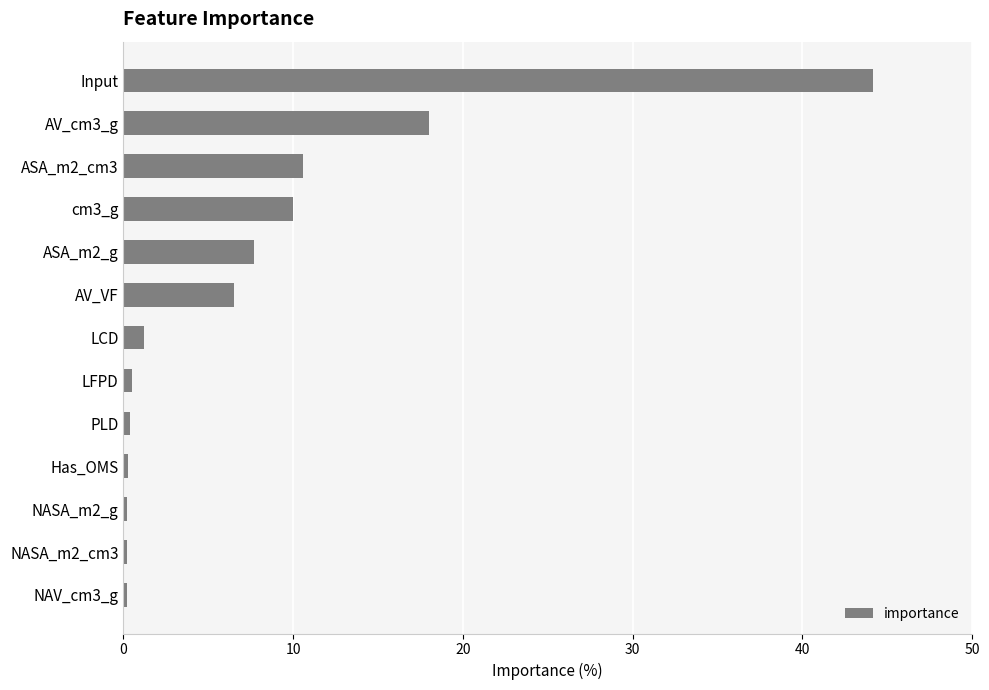

The value at AV_VF is 6.5. True or false?

True